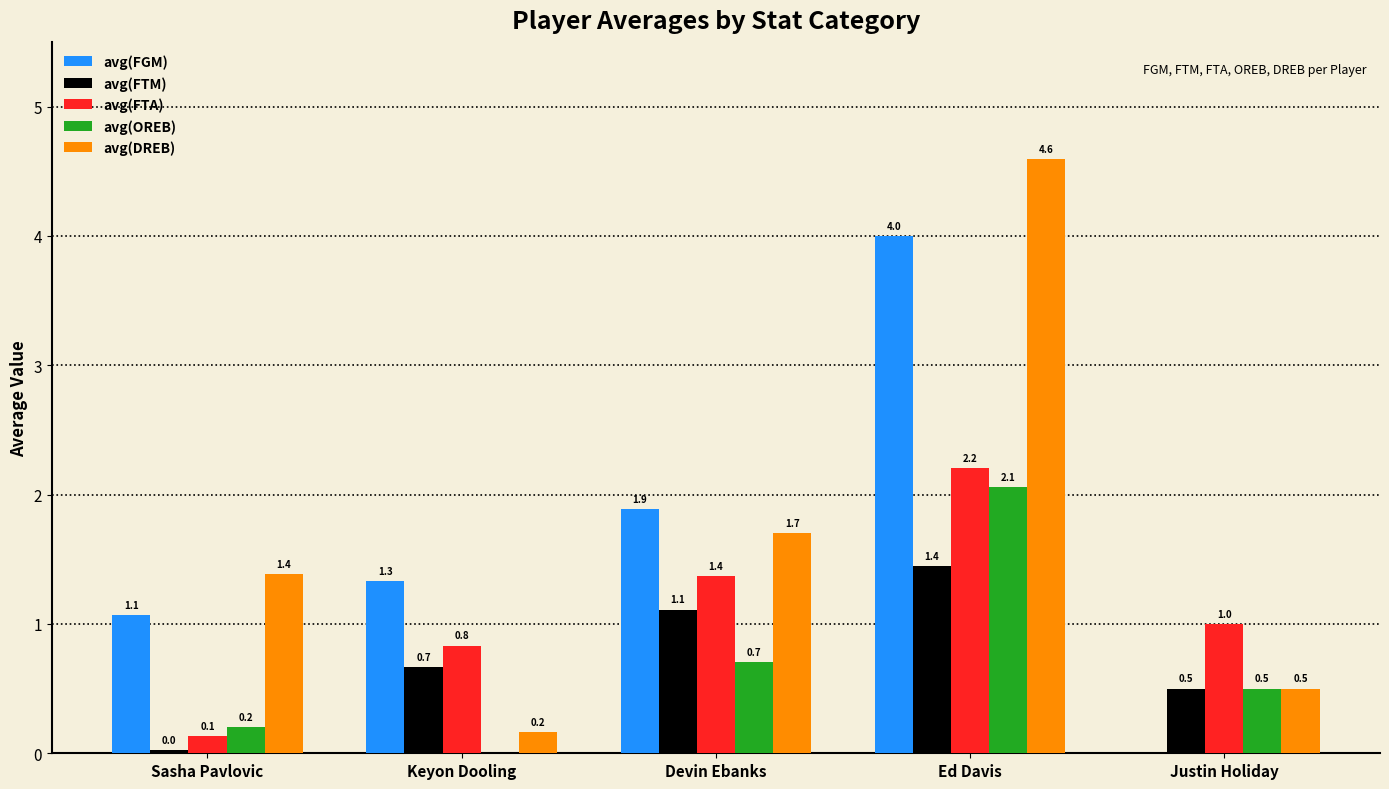

Where does the avg(DREB) series first go above 1?

Sasha Pavlovic